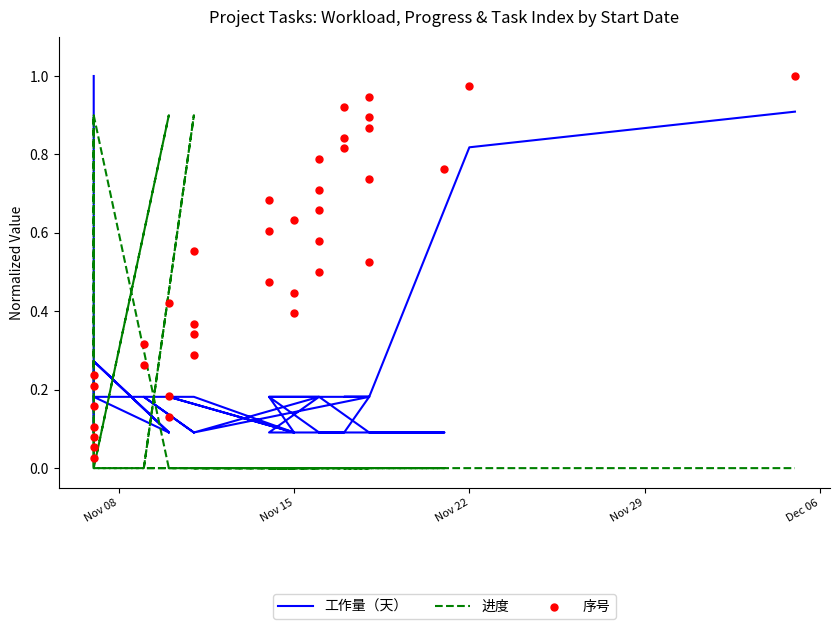

What is the total value across all series at Nov 15?

0.9